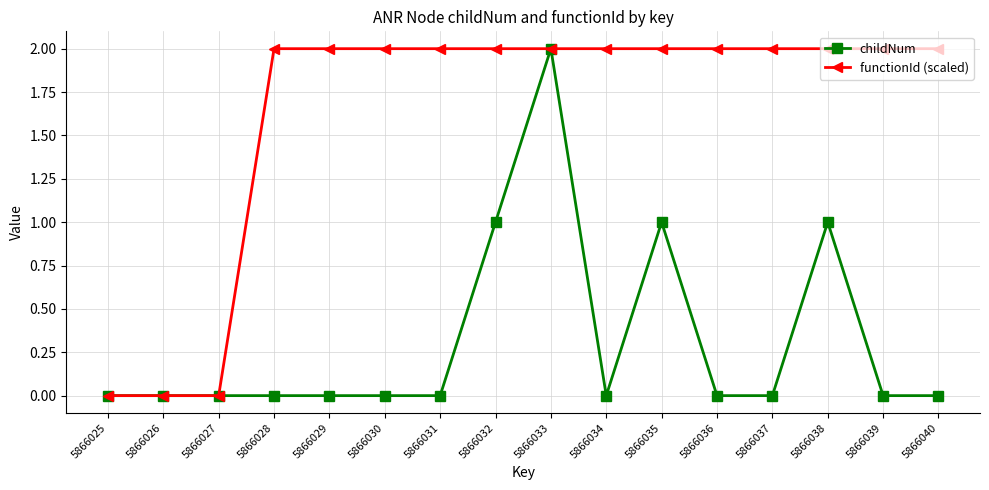

What is the difference between the second highest and minimum values in the functionId (scaled) series?

2